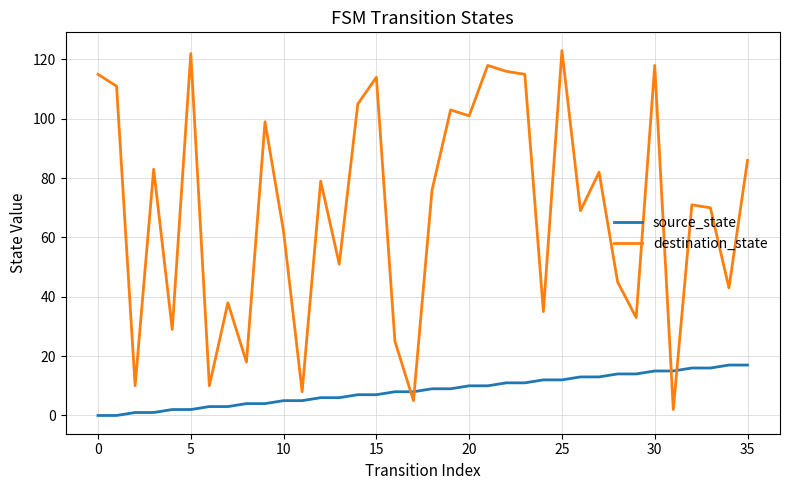

Reading left to right, transcribe all the data shown in this chart.

source_state: 0	0	1	1	2	2	3	3	4	4	5	5	6	6	7	7	8	8	9	9	10	10	11	11	12	12	13	13	14	14	15	15	16	16	17	17
destination_state: 115	111	10	83	29	122	10	38	18	99	62	8	79	51	105	114	25	5	76	103	101	118	116	115	35	123	69	82	45	33	118	2	71	70	43	86